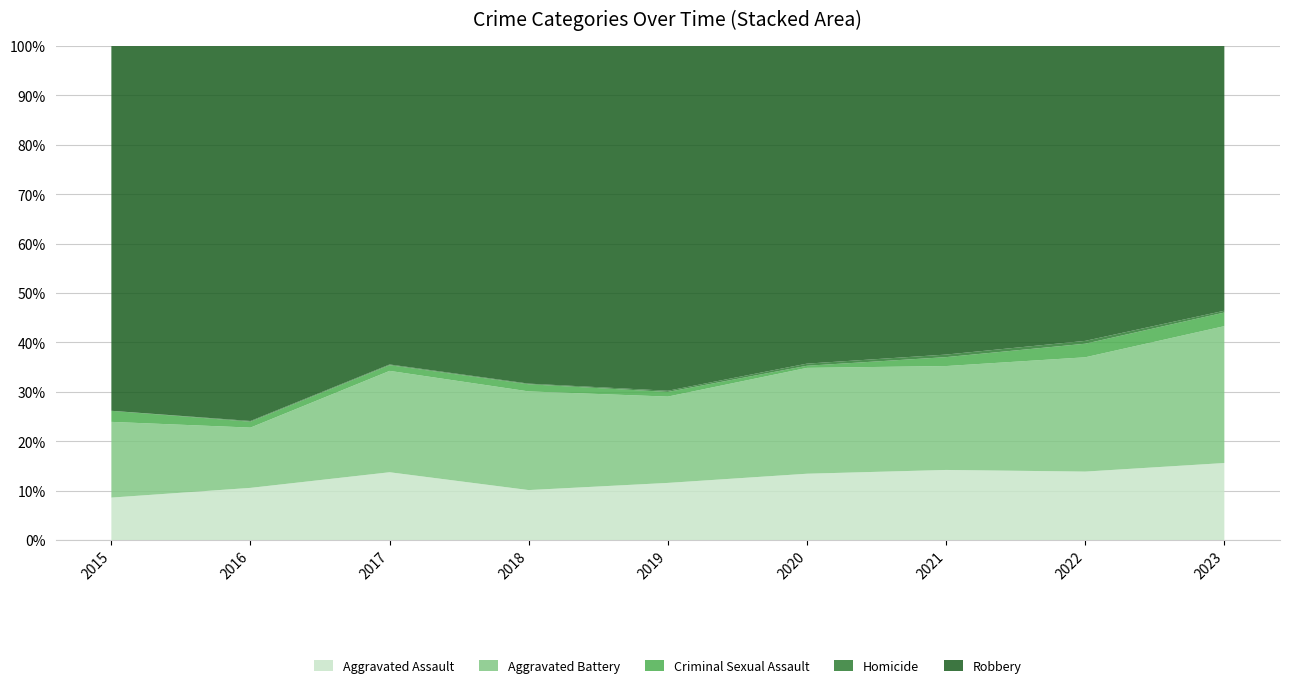

Reading left to right, transcribe all the data shown in this chart.

Aggravated Assault: 46	71	95	77	98	94	110	121	85
Aggravated Battery: 82	82	142	152	148	150	163	202	151
Criminal Sexual Assault: 12	8	8	11	8	3	14	24	15
Homicide: 0	1	1	1	2	3	4	5	2
Robbery: 395	510	446	520	591	450	484	521	292